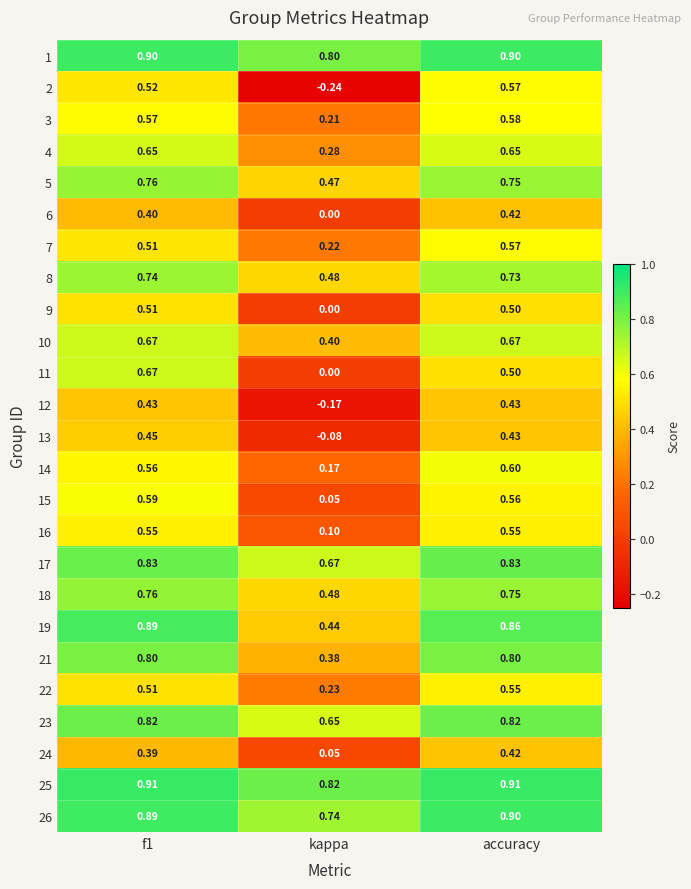

What is the total value across all series at kappa?

7.2